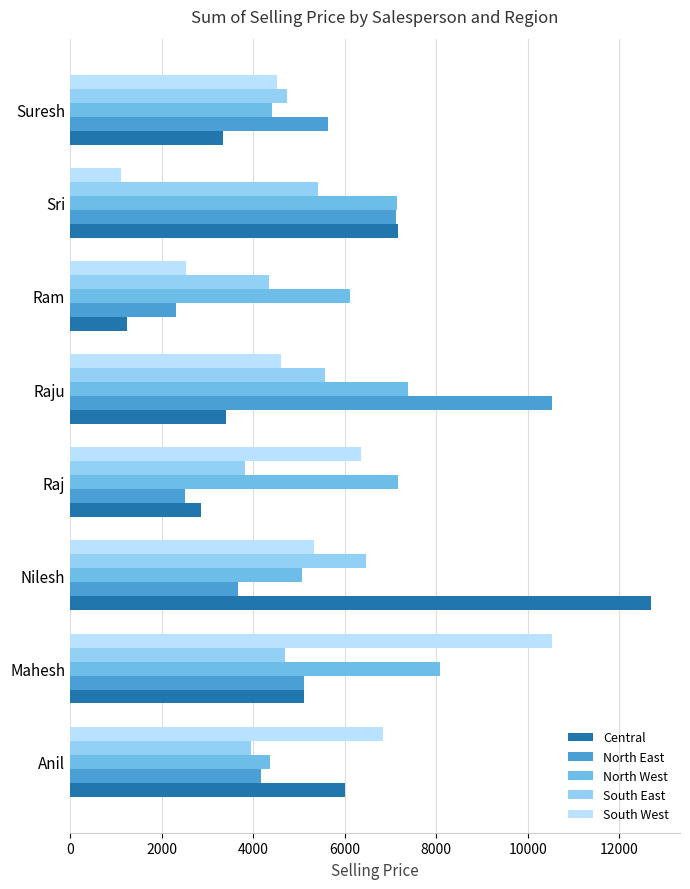

How many data points in Central are less than 5102?

4